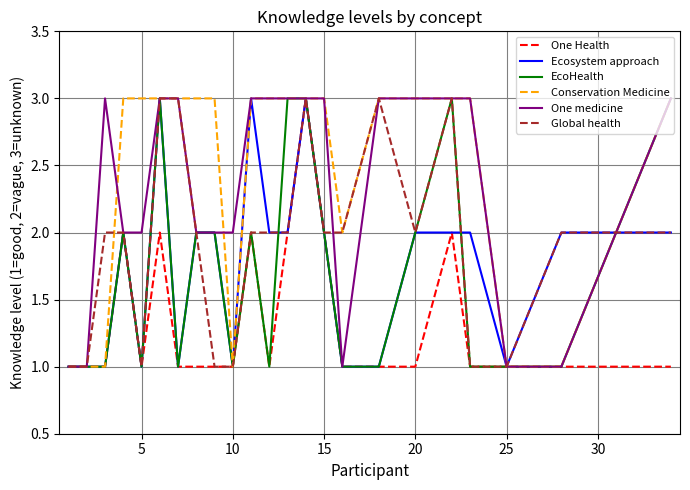

What is the maximum value for Conservation Medicine?

3